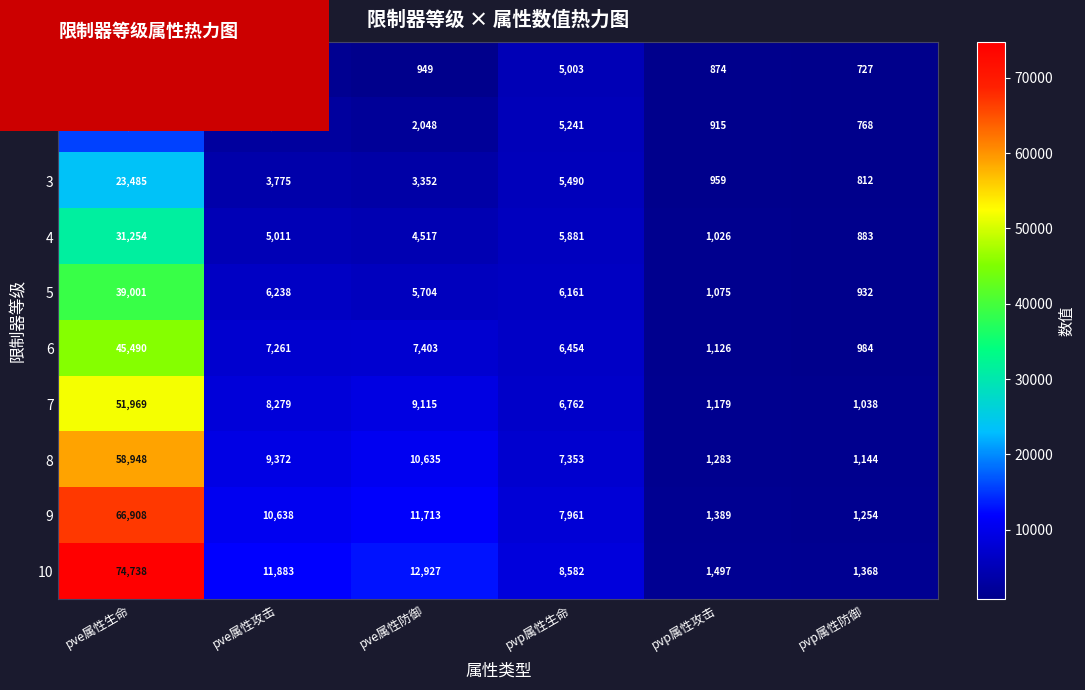

True or false: 9 has a value of 10638 at pve属性攻击.

True